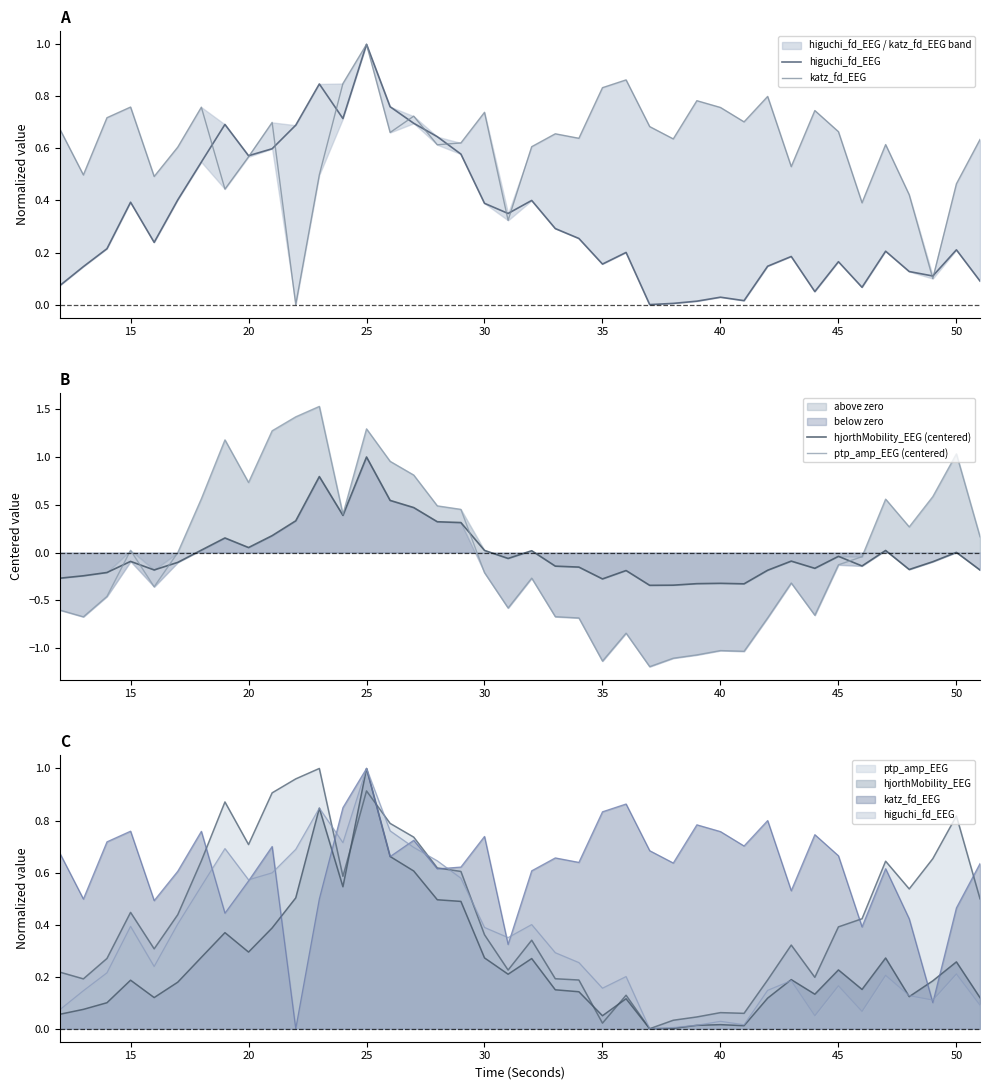

Reading left to right, transcribe all the data shown in this chart.

higuchi_fd_EEG: 0.1	0.1	0.2	0.4	0.2	0.4	0.5	0.7	0.6	0.6	0.7	0.8	0.7	1.0	0.8	0.7	0.6	0.6	0.4	0.4	0.4	0.3	0.3	0.2	0.2	0.0	0.0	0.0	0.0	0.0	0.1	0.2	0.0	0.2	0.1	0.2	0.1	0.1	0.2	0.1
katz_fd_EEG: 0.7	0.5	0.7	0.8	0.5	0.6	0.8	0.4	0.6	0.7	0.0	0.5	0.8	1.0	0.7	0.7	0.6	0.6	0.7	0.3	0.6	0.7	0.6	0.8	0.9	0.7	0.6	0.8	0.8	0.7	0.8	0.5	0.7	0.7	0.4	0.6	0.4	0.1	0.5	0.6
hjorthMobility_EEG (centered): -0.3	-0.2	-0.2	-0.1	-0.2	-0.1	0.0	0.2	0.1	0.2	0.3	0.8	0.4	1.0	0.5	0.5	0.3	0.3	0.0	-0.1	0.0	-0.1	-0.2	-0.3	-0.2	-0.3	-0.3	-0.3	-0.3	-0.3	-0.2	-0.1	-0.2	-0.0	-0.1	0.0	-0.2	-0.1	0.0	-0.2
ptp_amp_EEG (centered): -0.6	-0.7	-0.5	0.0	-0.4	-0.0	0.6	1.2	0.7	1.3	1.4	1.5	0.4	1.3	1.0	0.8	0.5	0.5	-0.2	-0.6	-0.3	-0.7	-0.7	-1.1	-0.8	-1.2	-1.1	-1.1	-1.0	-1.0	-0.7	-0.3	-0.7	-0.1	-0.0	0.6	0.3	0.6	1.0	0.2